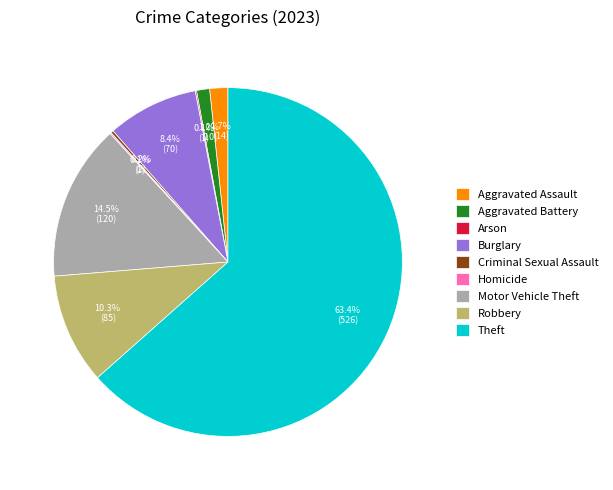

What percentage is NOT represented by Motor Vehicle Theft?

85.5%